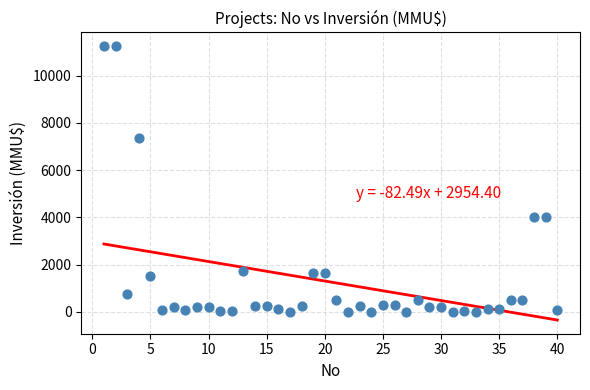

What is the range of X values (max minus min)?

39